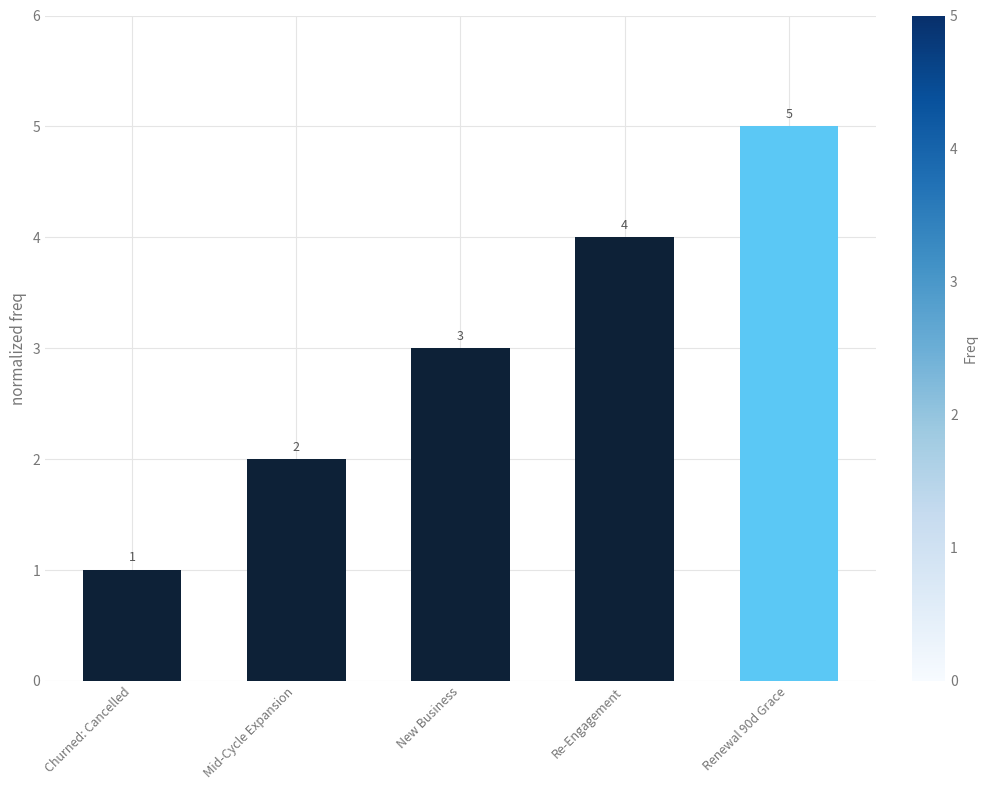

What is the label of the 2nd bar from the left?

Mid-Cycle Expansion